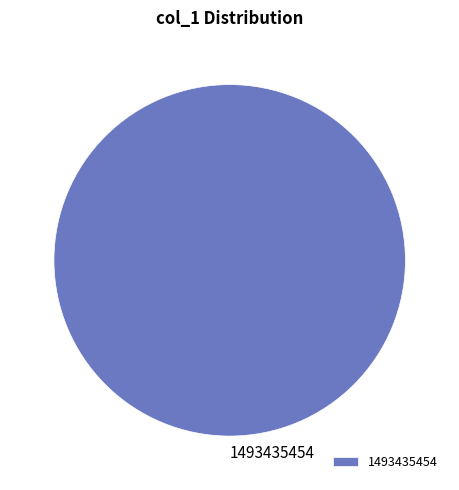

Is there a majority slice in this chart?

Yes